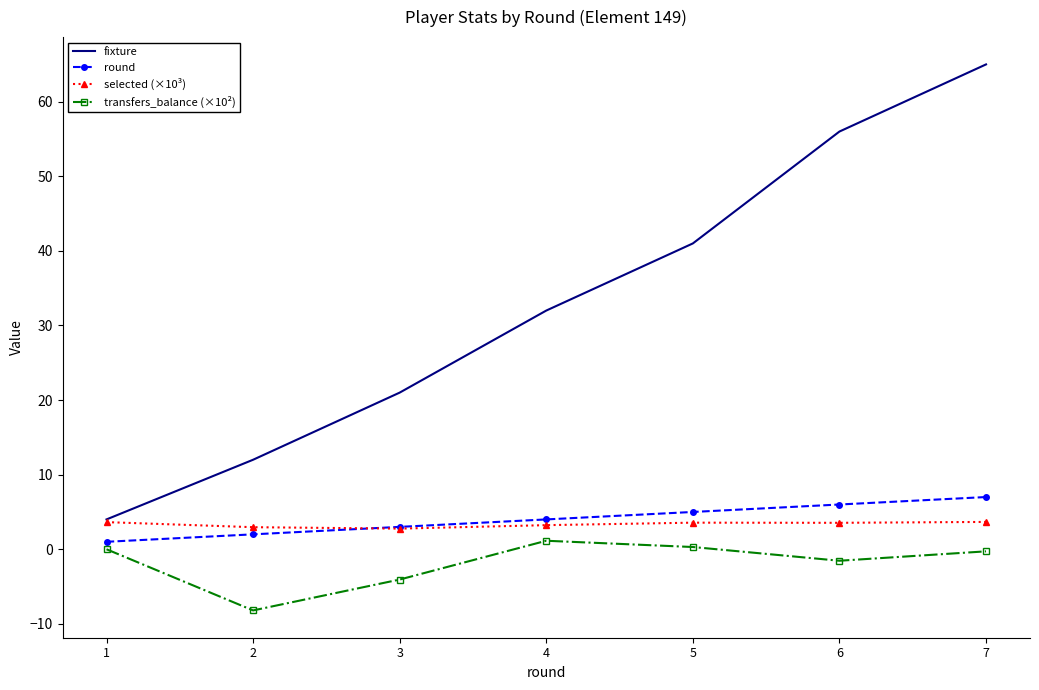

What value does the selected (×10³) series have at 2?

3.0